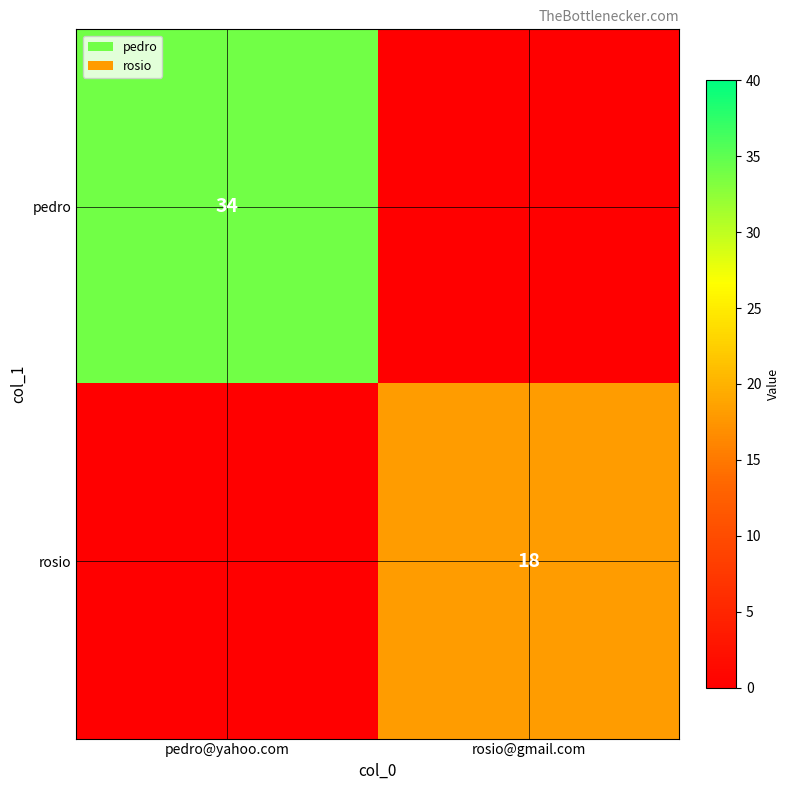

What is the total value across all series at pedro@yahoo.com?

34